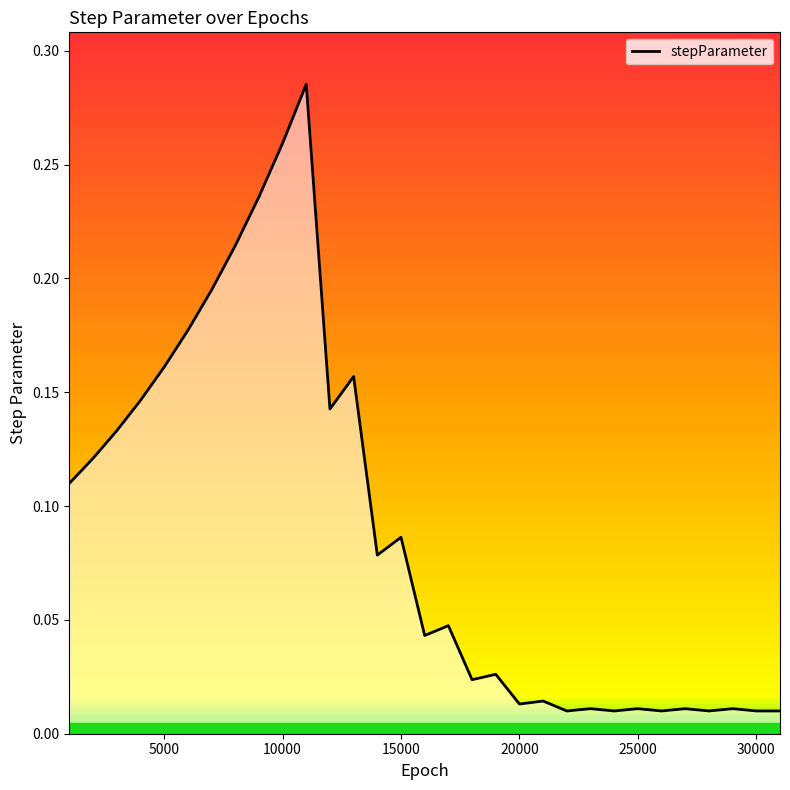

How many interior local peaks (higher than both neighbors) does the data have?

10